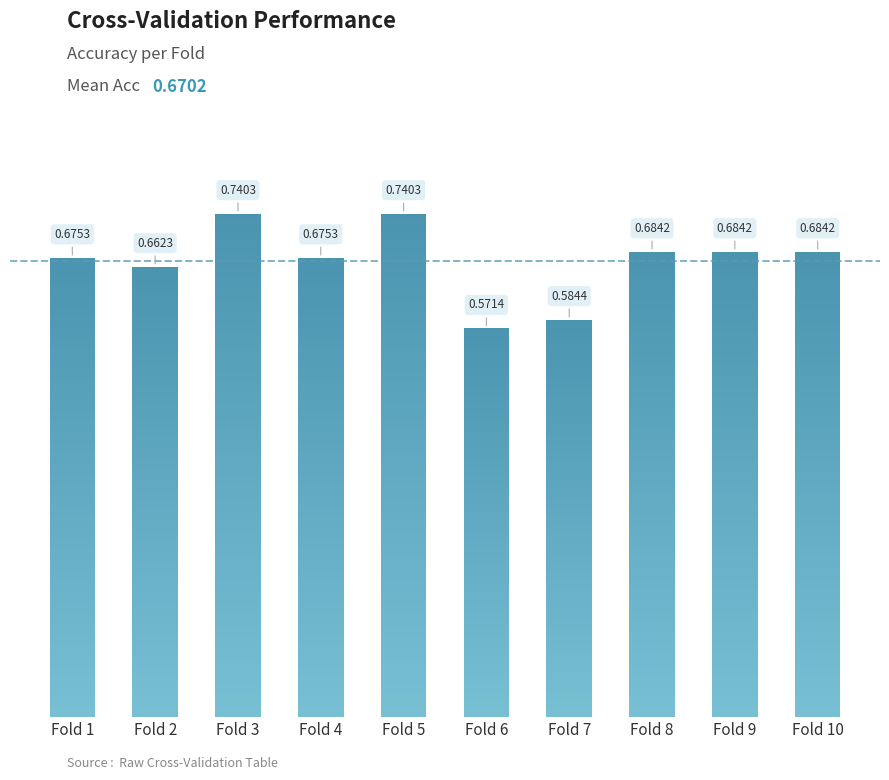

Reading left to right, list all the values displayed in this chart.

Fold 1=0.7	Fold 2=0.7	Fold 3=0.7	Fold 4=0.7	Fold 5=0.7	Fold 6=0.6	Fold 7=0.6	Fold 8=0.7	Fold 9=0.7	Fold 10=0.7